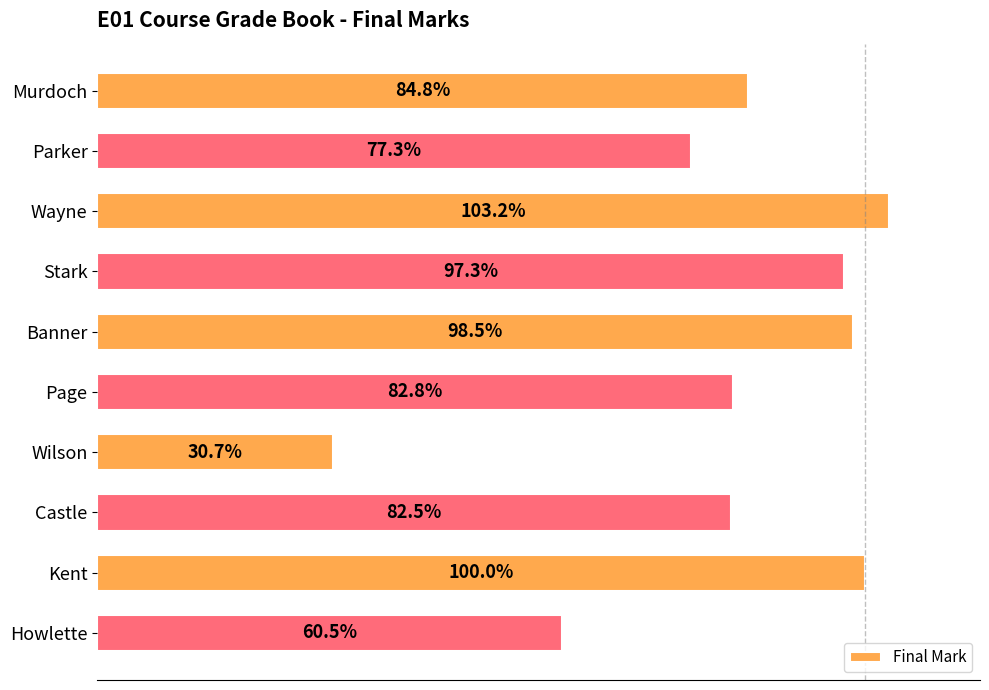

Are the bars horizontal?

Yes